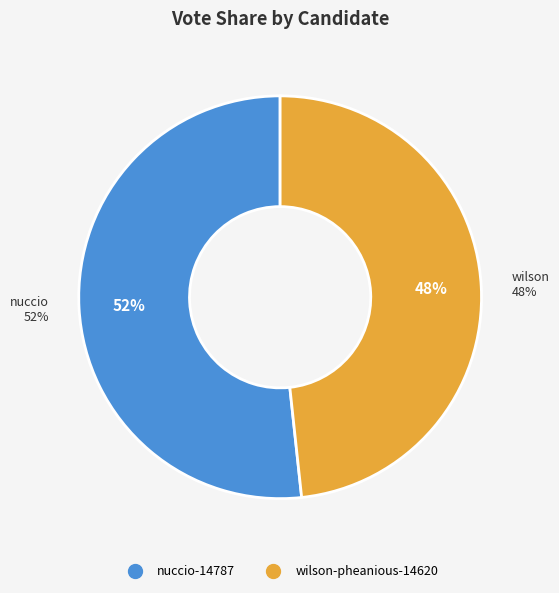

What is the majority slice?

nuccio-14787